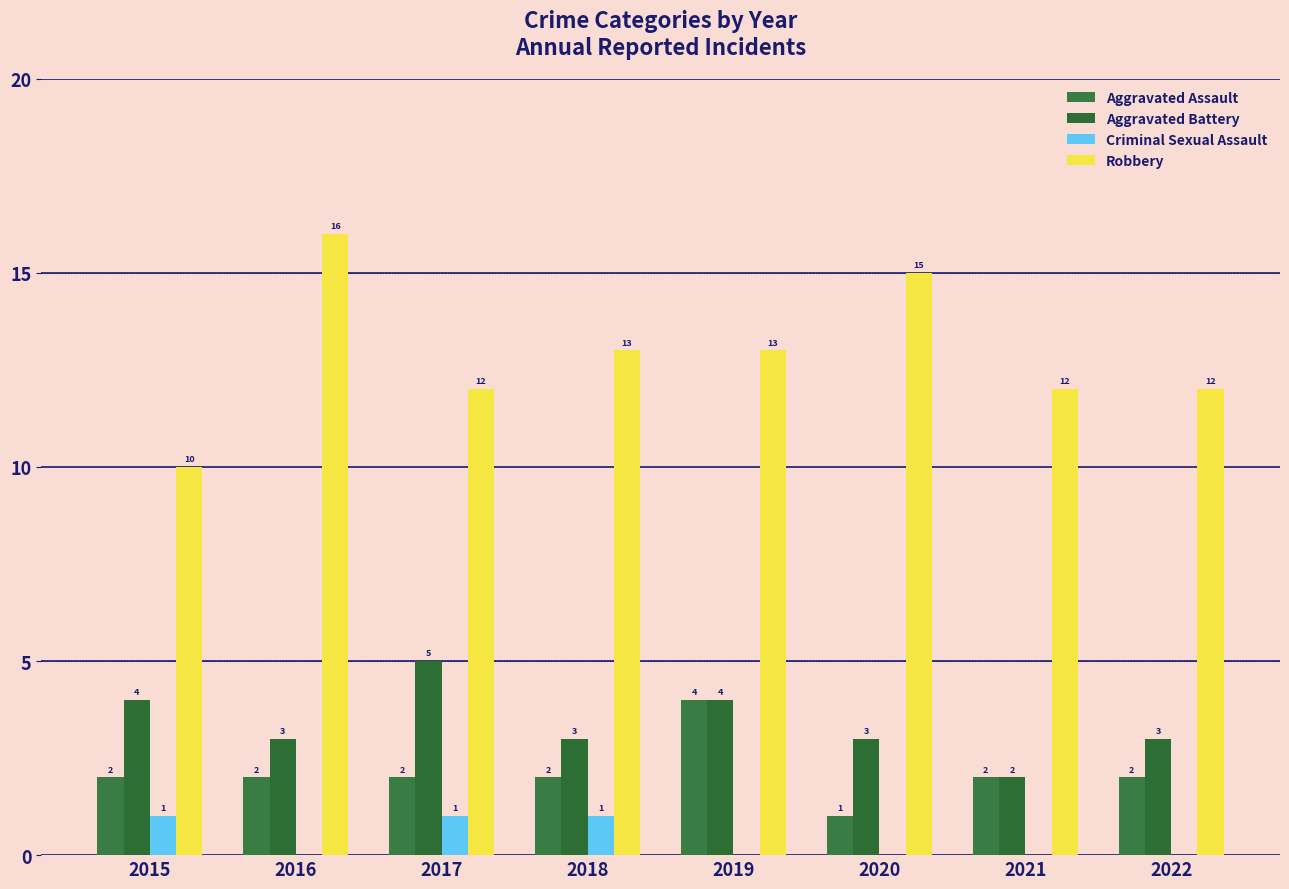

Is it true that Aggravated Battery equals 3 at 2016?

True